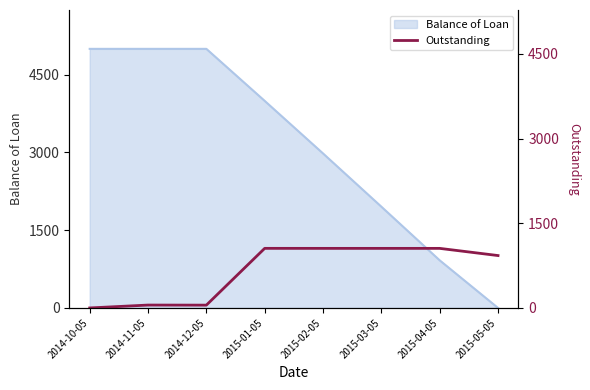

True or false: the data shows 362.7 at 2015-02-05.

False